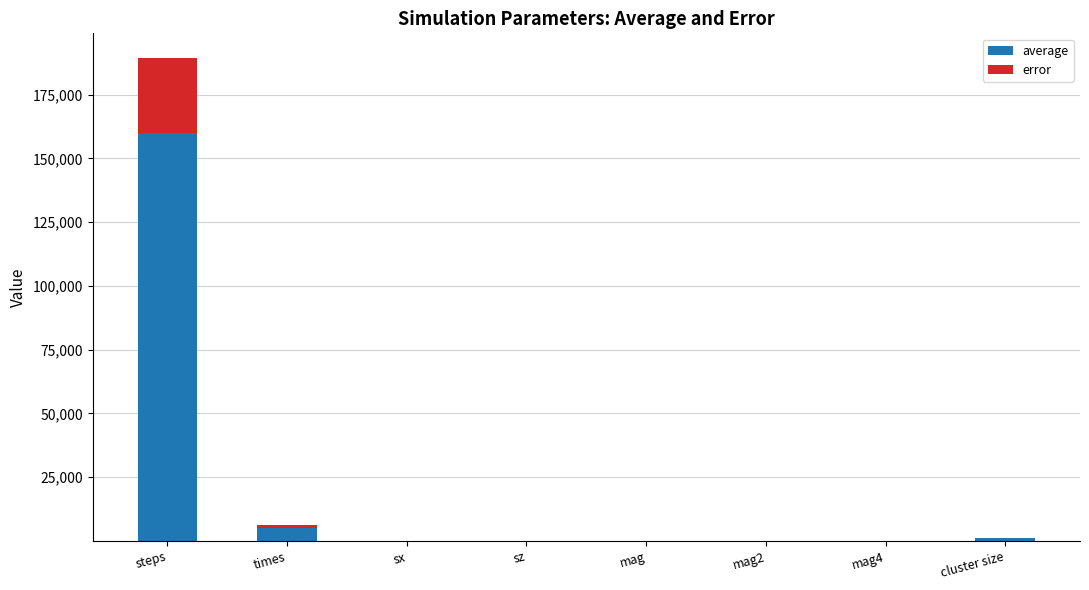

At which category is the sum across all series the highest?

steps